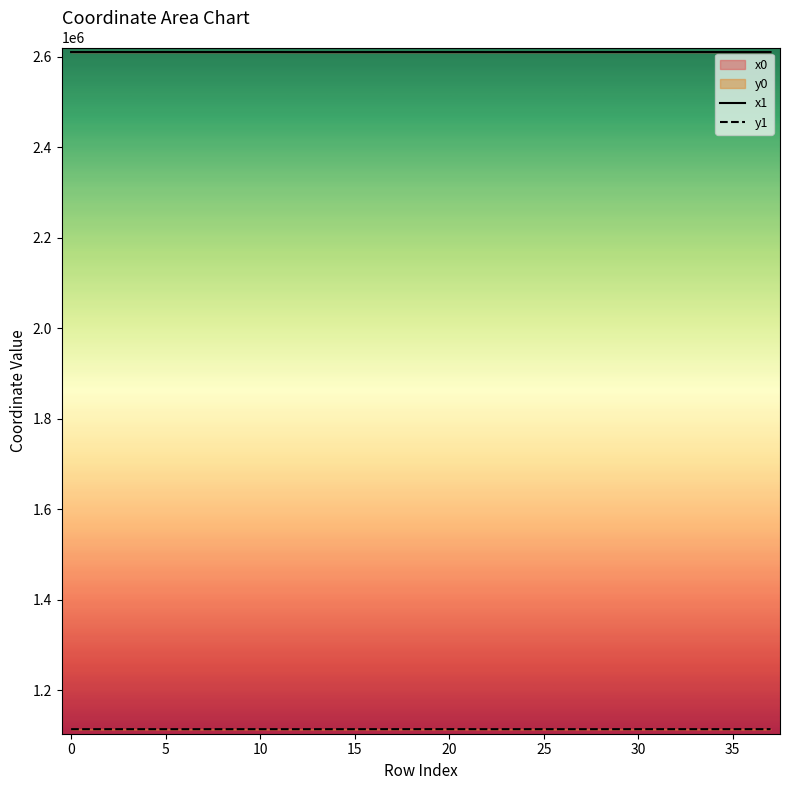

At which category does y1 reach its first local peak?

5